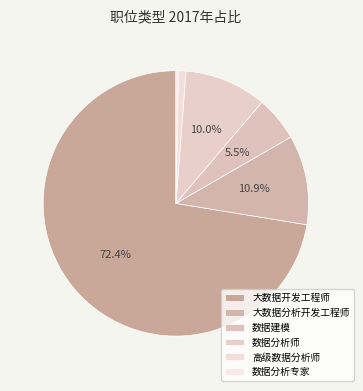

To the nearest percent, what is the difference between the largest and smallest slice percentages?

72%